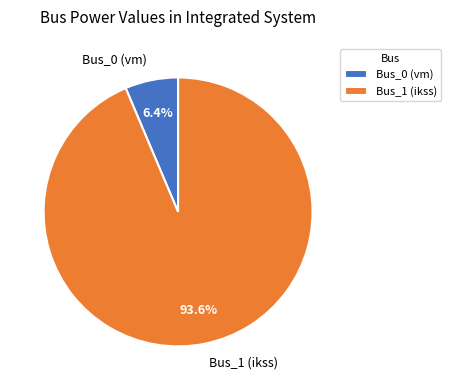

What is the largest slice in the pie chart?

Bus_1 (ikss)